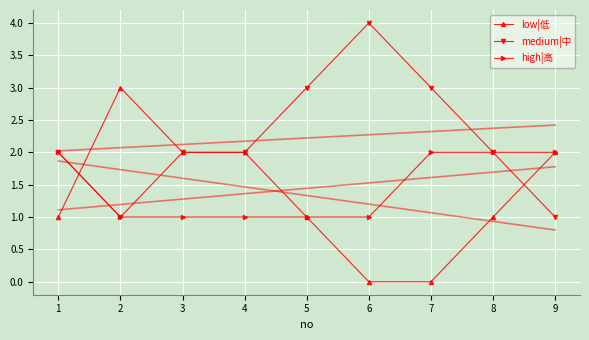

Count the medium|中 values in the range 2 to 3.

6